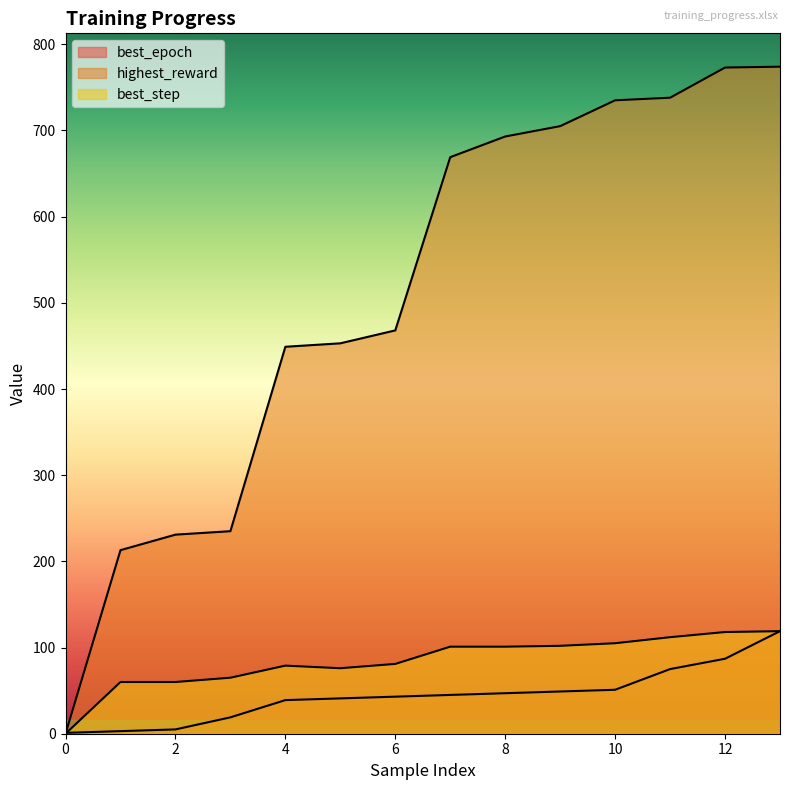

What is the difference between the maximum and second lowest values in the best_step series?

59